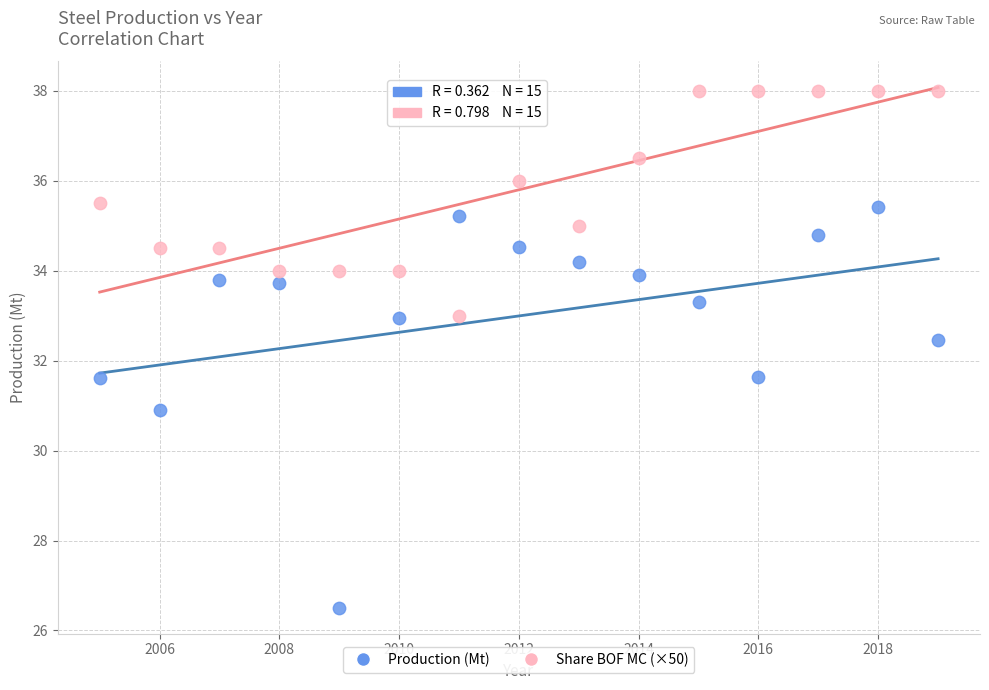

Which series contains the highest Y value?

Share BOF MC (×50)